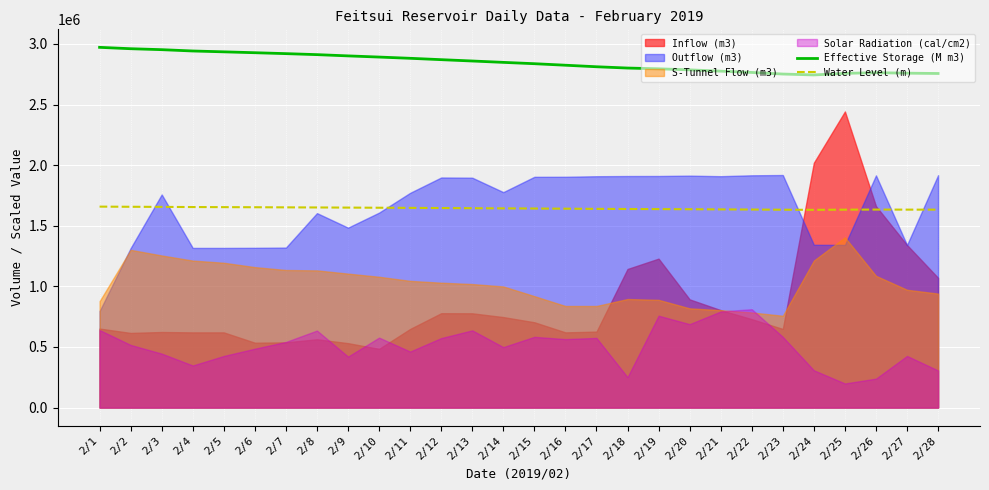

What is the difference between the Water Level (m) values at 2/14 and 2/19?

6200.0